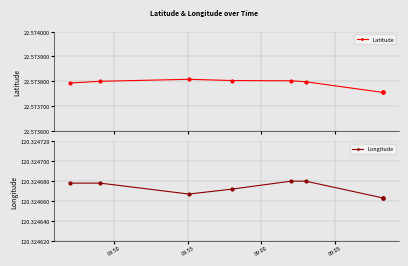

What are all the series names shown in the legend?

Latitude, Longitude